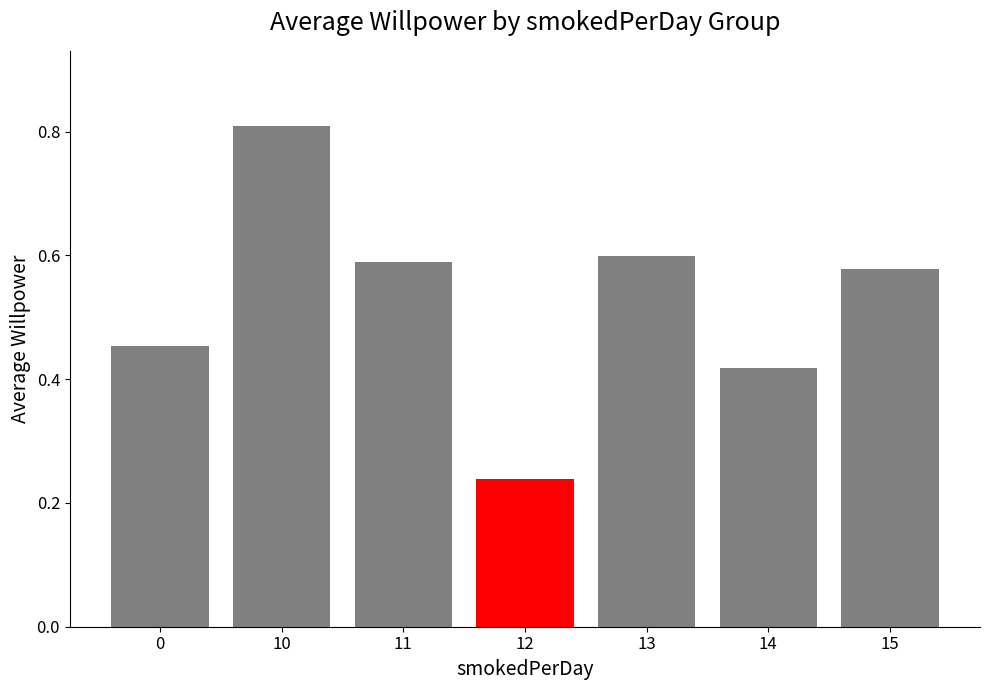

What is the sum of the values at 14 and 10?

1.2